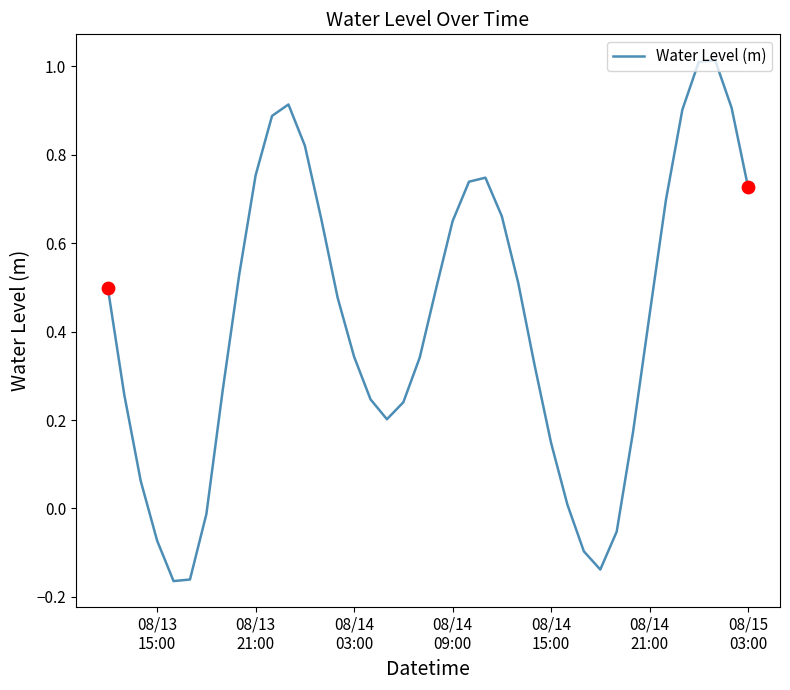

What is the difference between the maximum and minimum values?

1.2